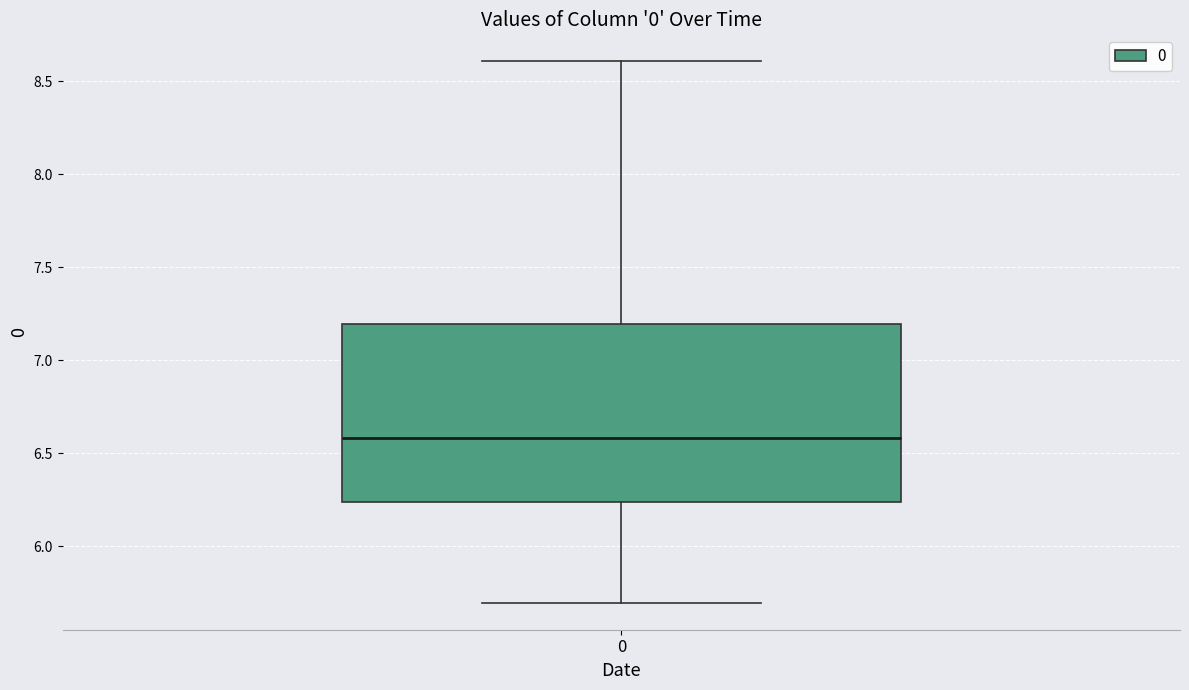

Read this box plot against the y-axis: the position of the median line, the range covered by the box, and the ends of both whiskers. The values are not printed on the chart, so give them approximately, as read against the axis.

median 6.60, box 6.25 to 7.20, whiskers 5.70 to 8.60